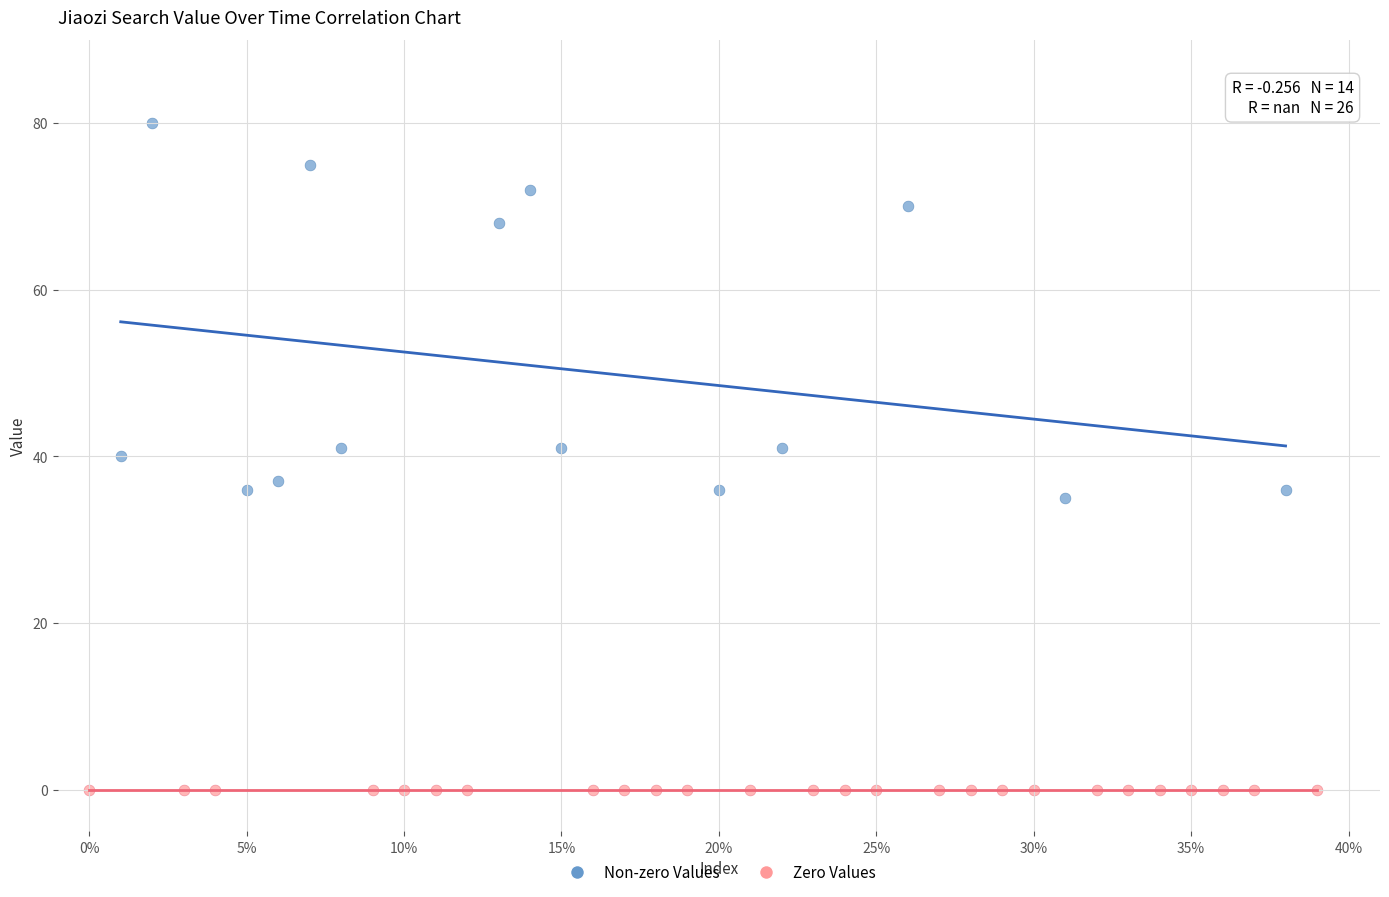

Which series reaches the maximum Y coordinate?

Non-zero Values